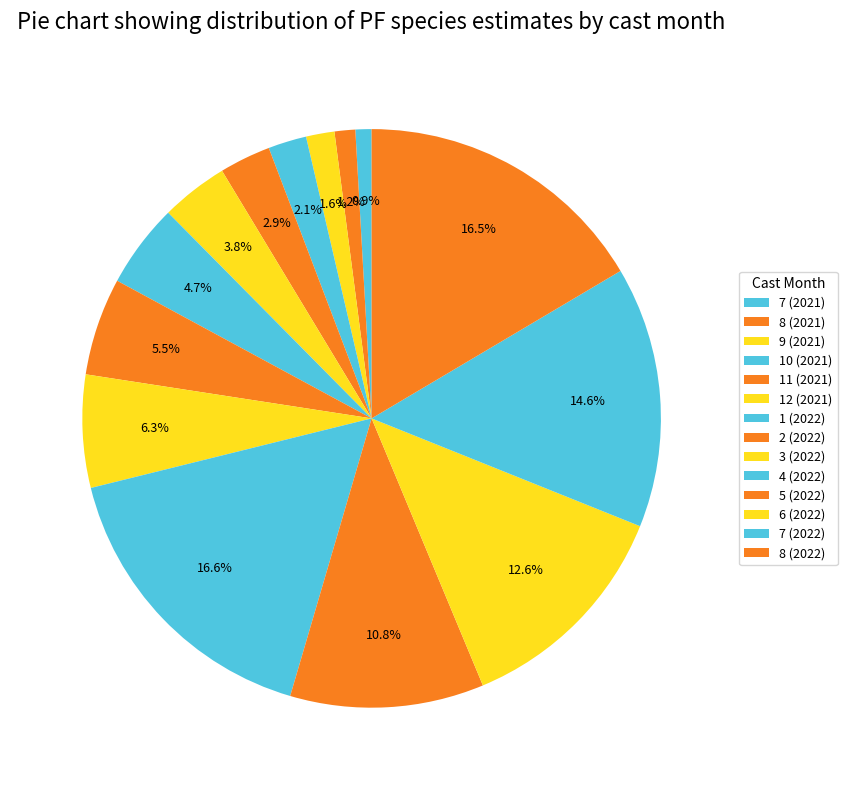

How many slices are in this pie chart?

14